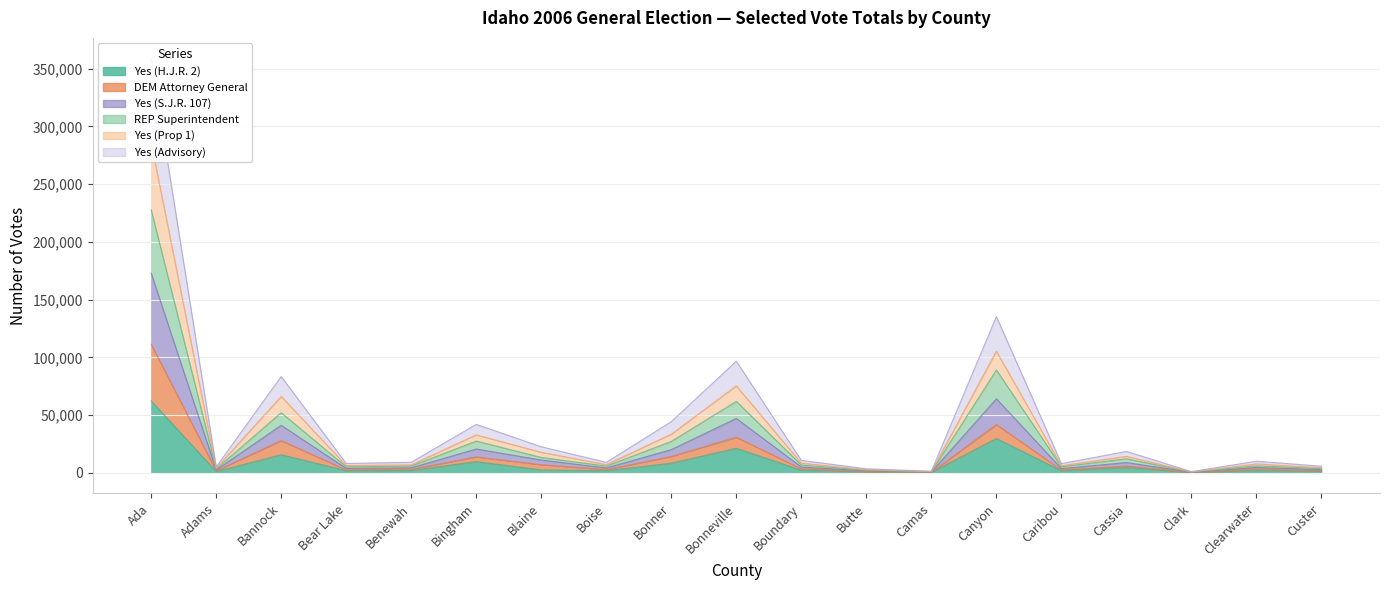

True or false: DEM Attorney General and Yes (Advisory) cross at least once.

False